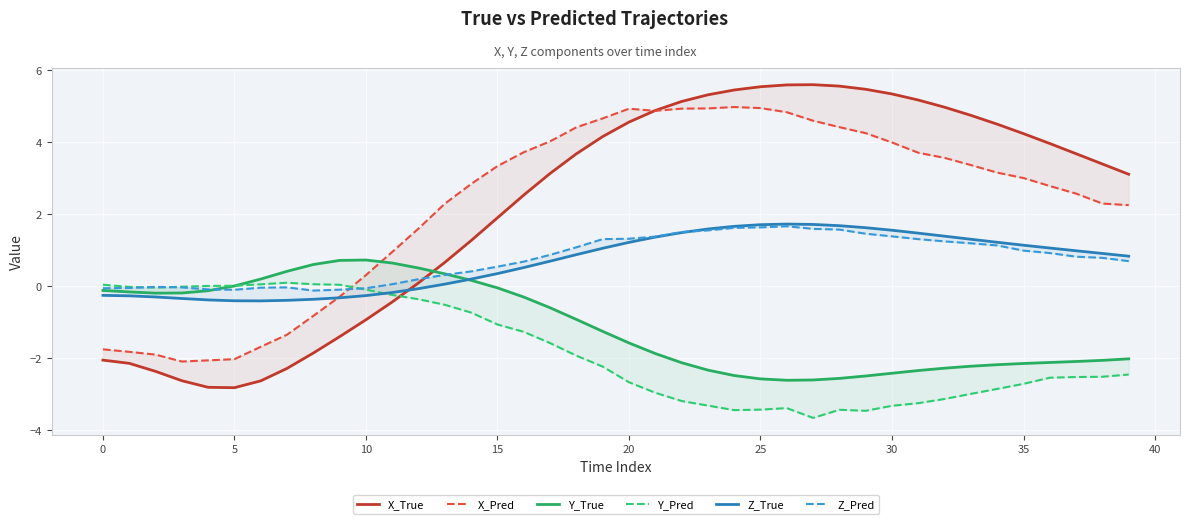

What are all the series names shown in the legend?

X_True, X_Pred, Y_True, Y_Pred, Z_True, Z_Pred